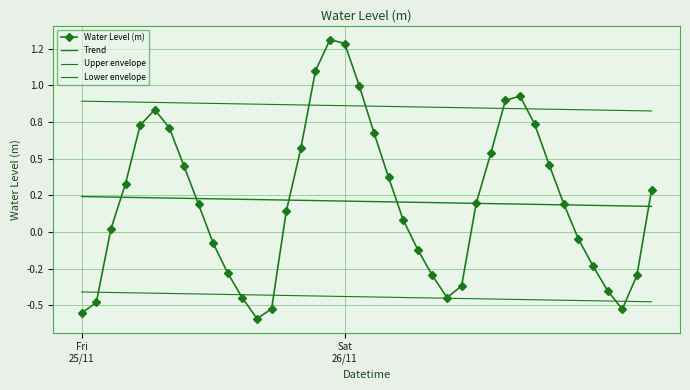

What are all the series names shown in the legend?

Water Level (m), Trend, Upper envelope, Lower envelope